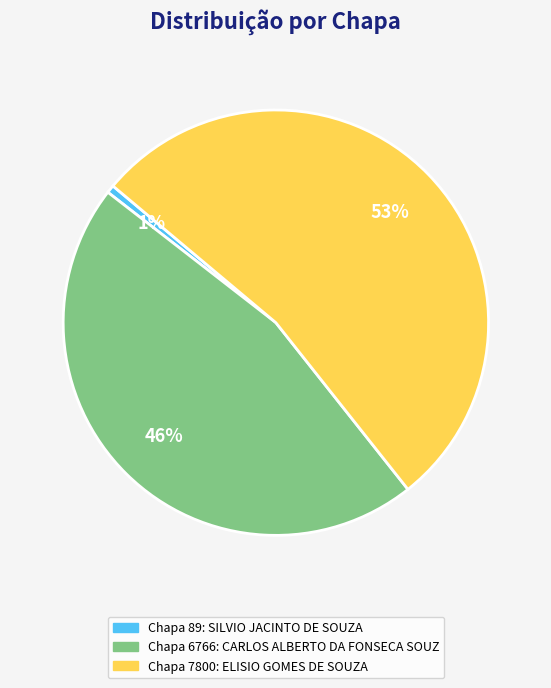

Is there a majority slice in this chart?

Yes